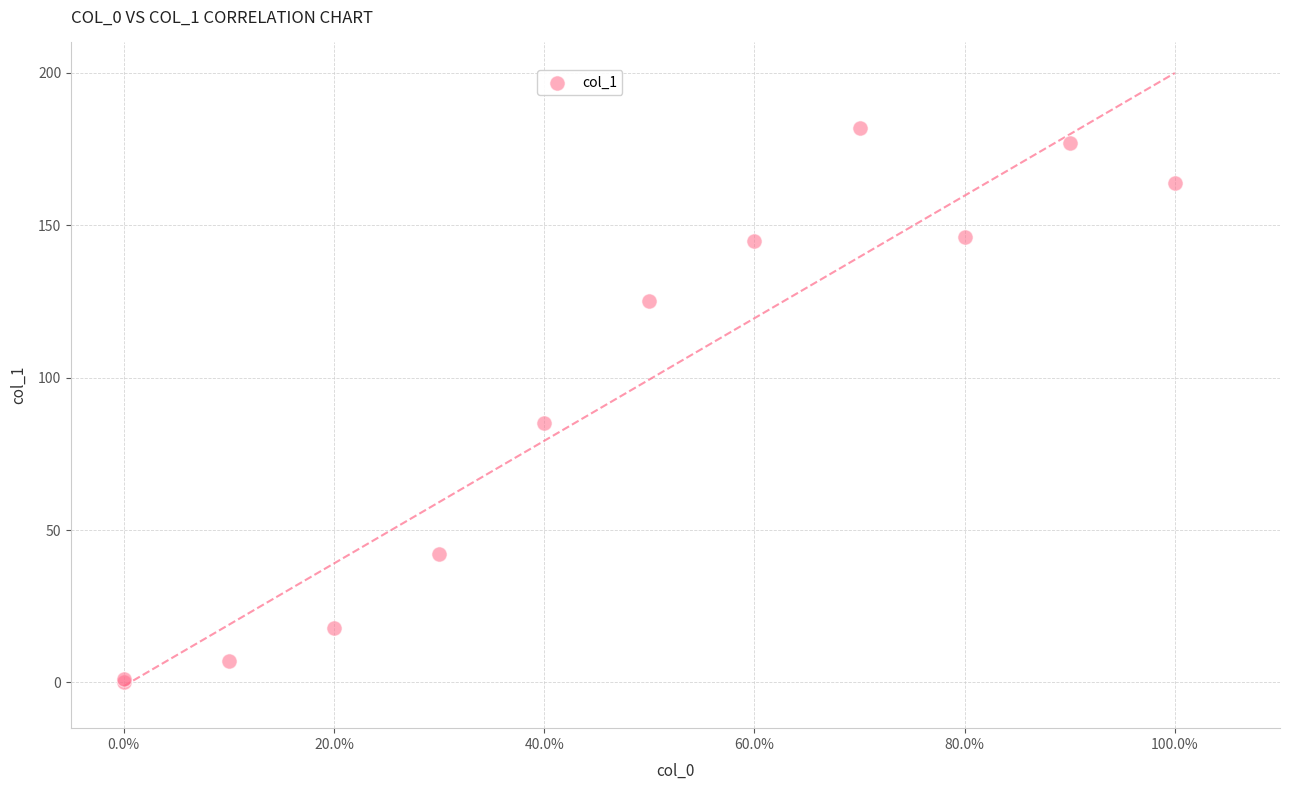

What Y value in the scatter plot is closest to 91?

85